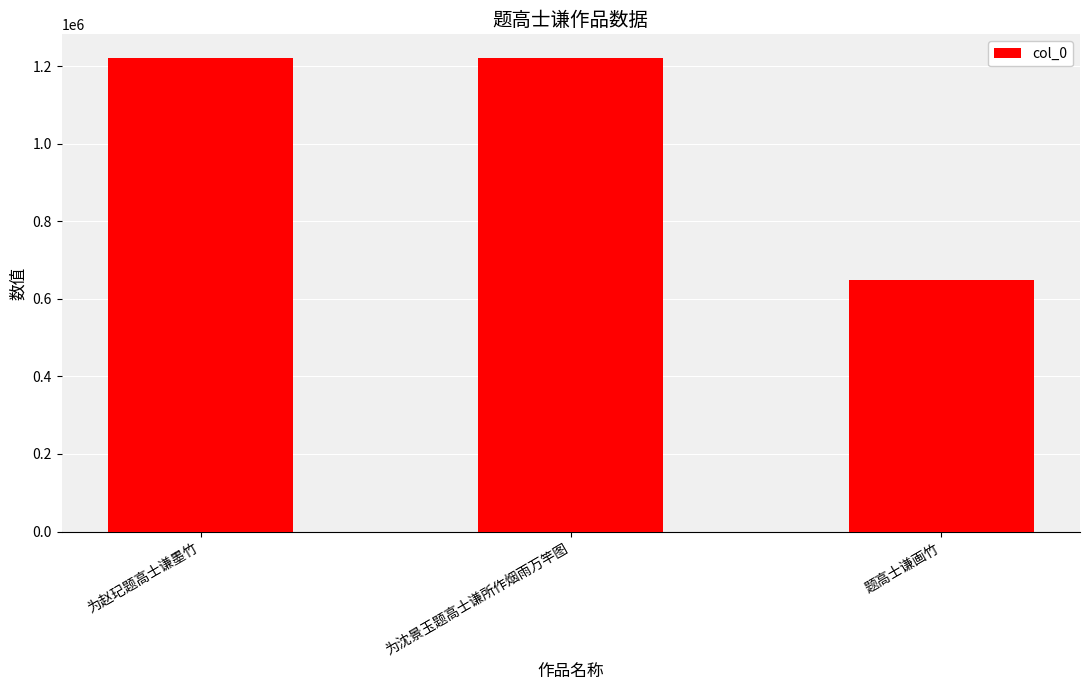

What is the maximum value shown in the chart?

1221230